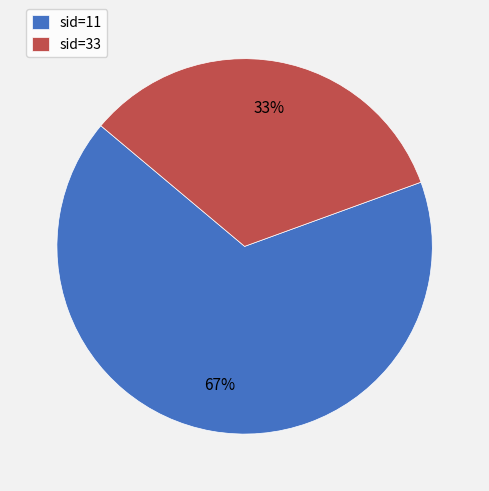

Which category accounts for the majority?

sid=11